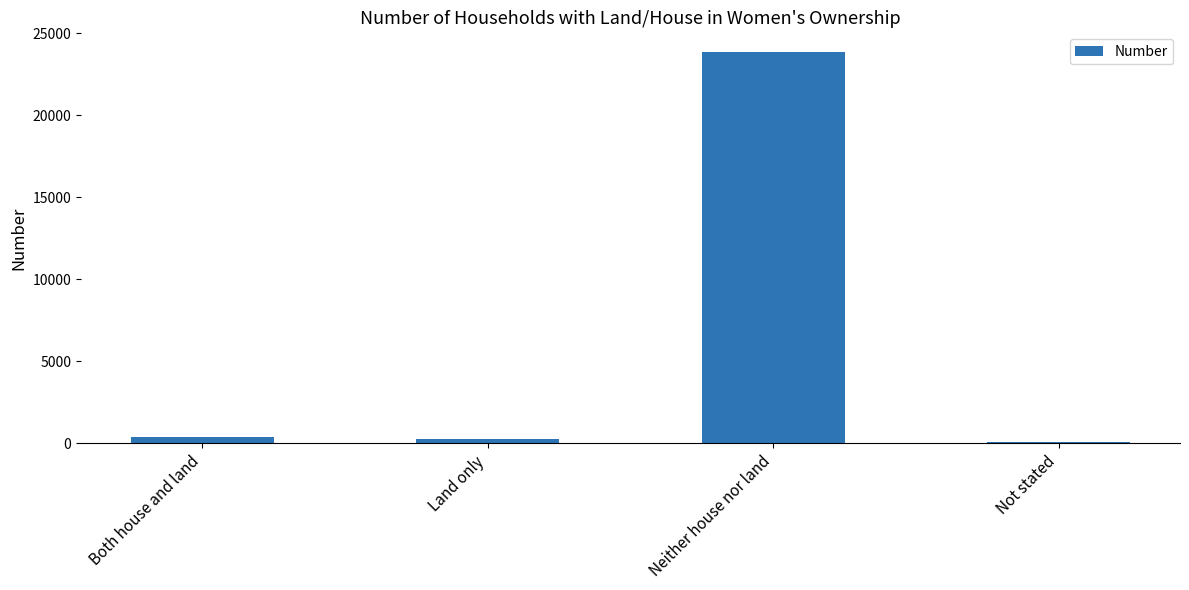

Which category has the highest value across all series?

Neither house nor land